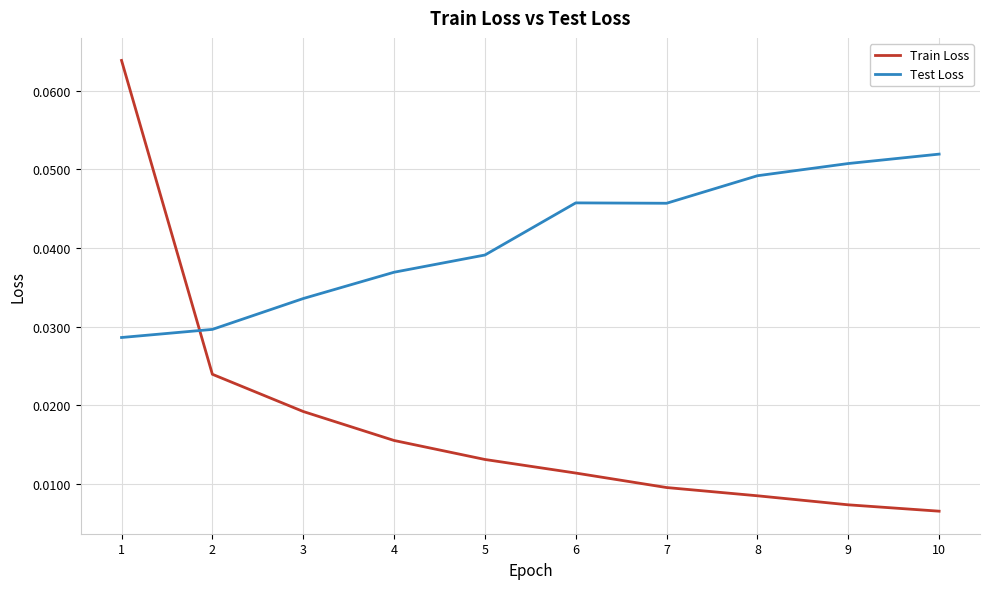

Which series ends up on top after the final intersection of Test Loss and Train Loss?

Test Loss